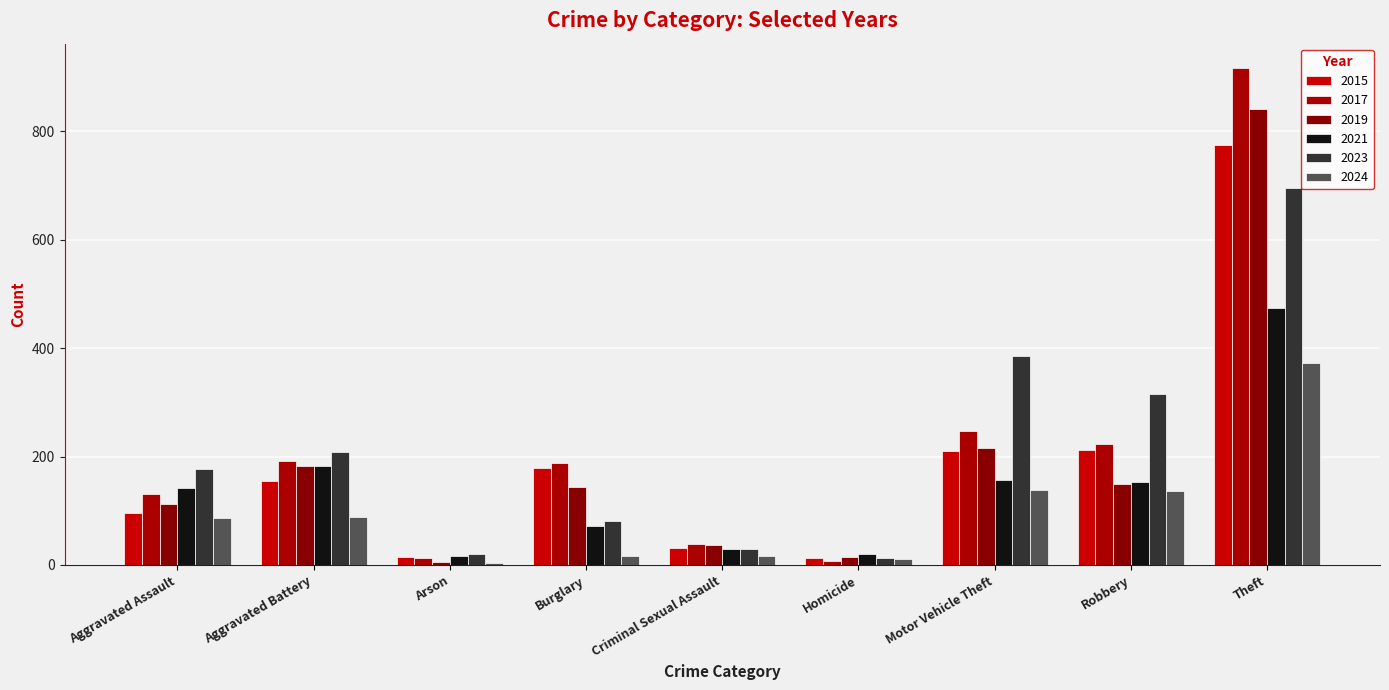

How many data points does each series have?

9